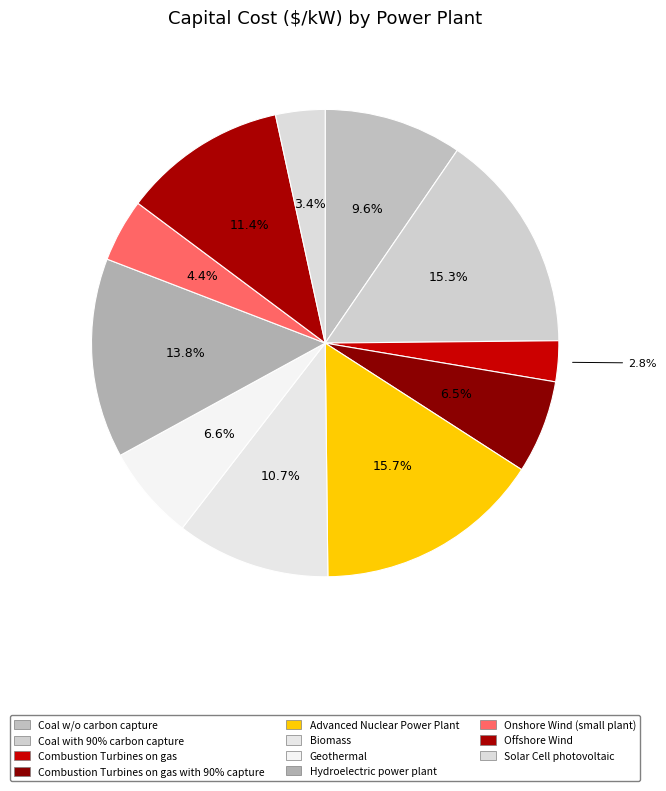

Count the number of slices in the pie.

11